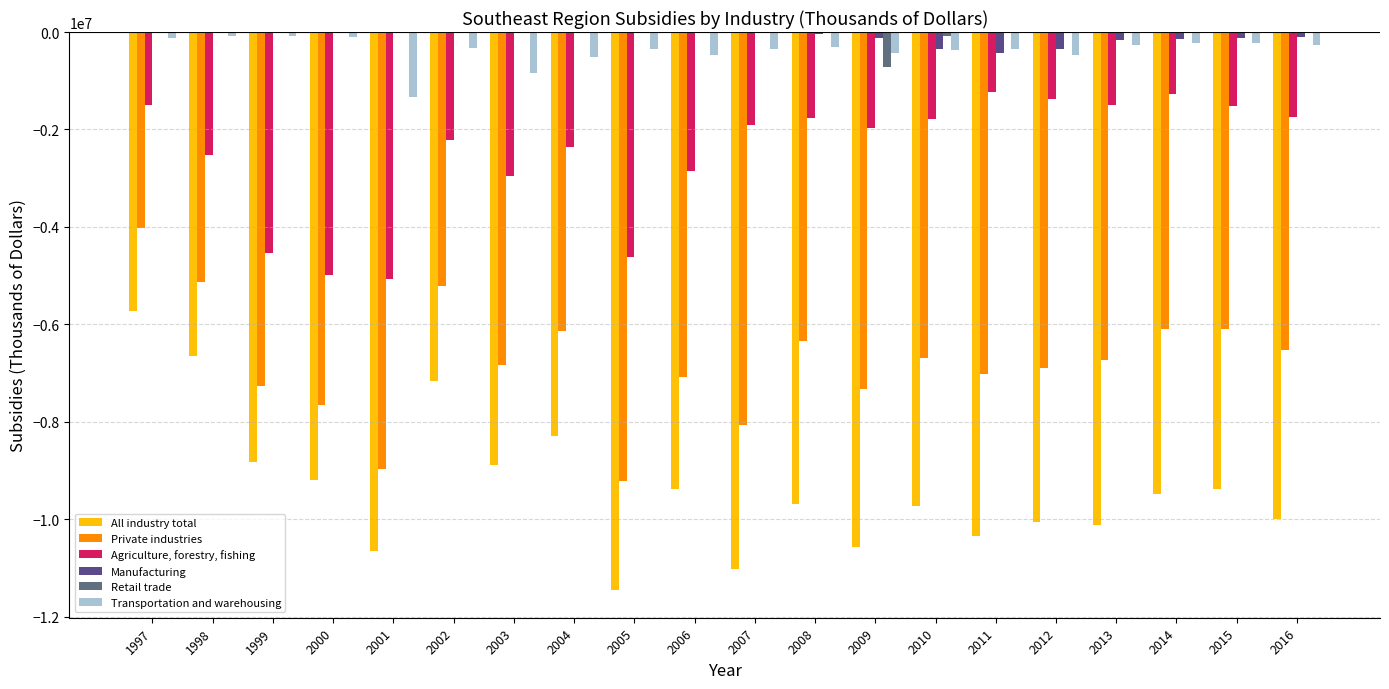

The Manufacturing series shows 0 at 2002. True or false?

True